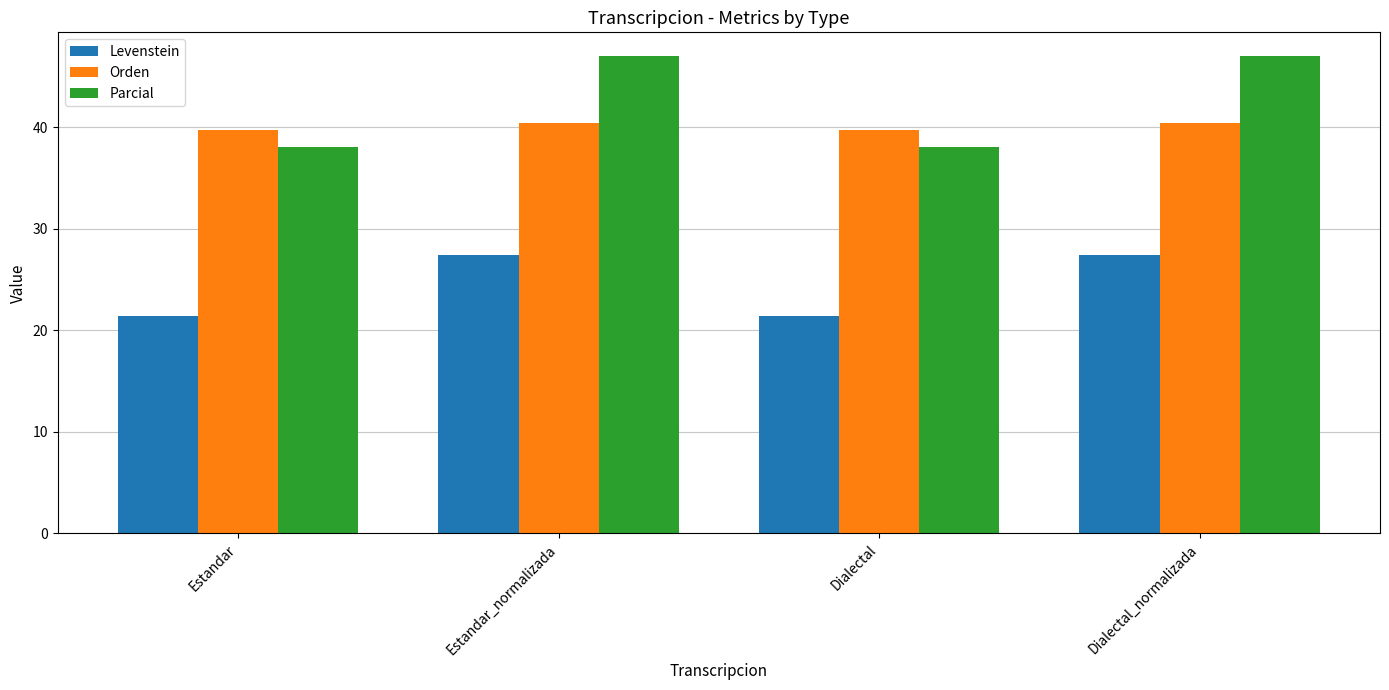

The Levenstein series shows 7.5 at Dialectal. True or false?

False